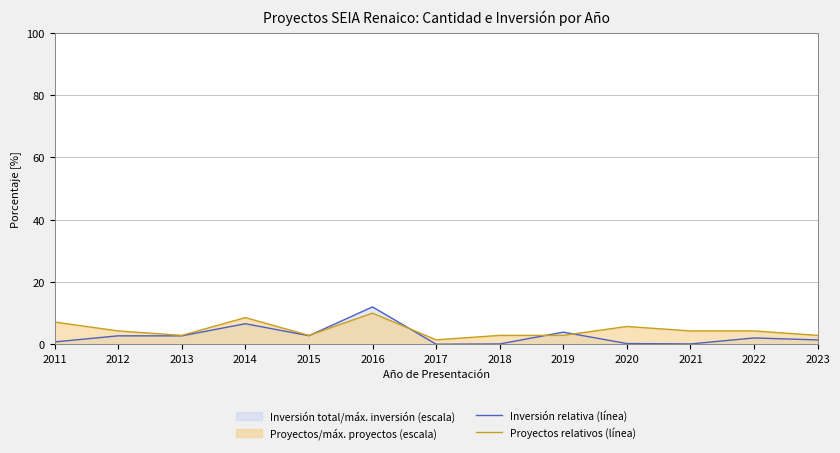

What is the difference between the second highest and second lowest values in the Inversión relativa (línea) series?

6.5